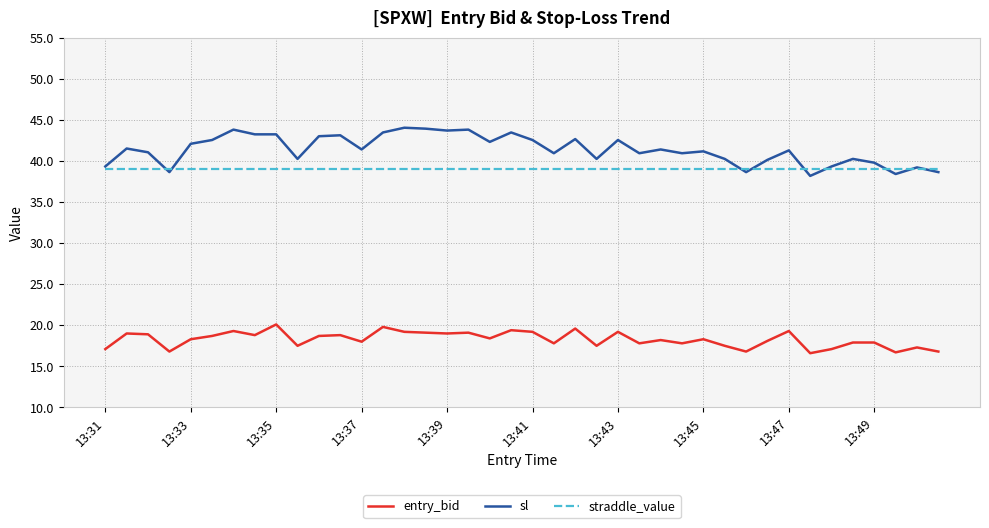

Which series has the largest range (max minus min)?

sl